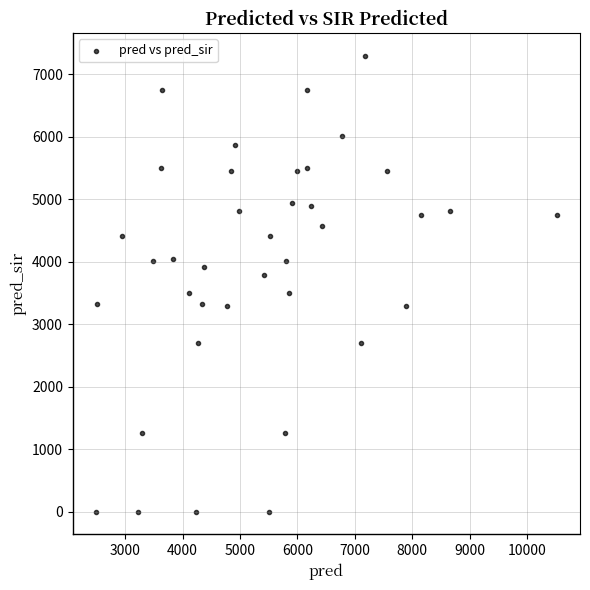

What is the range of Y values (max minus min)?

7291.0